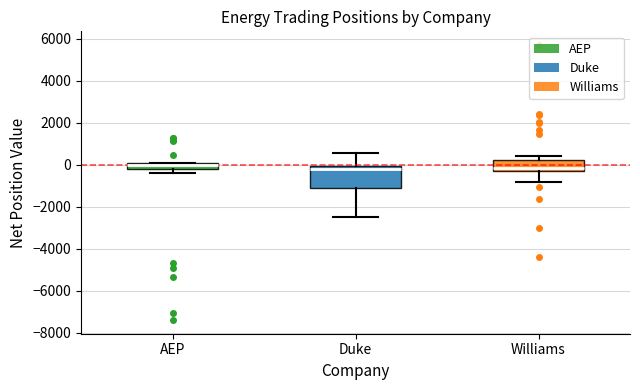

Where does the lower whisker of the box for Duke end on the y-axis? The values are not printed on the chart, so give them approximately, as read against the axis.

-2600